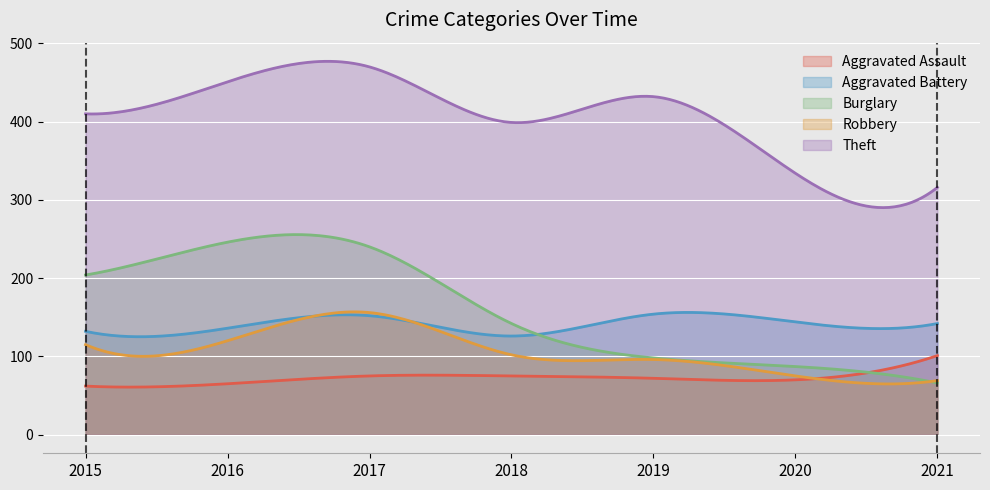

Reading right to left, extract all data points from this chart.

Aggravated Assault: 2021=101	2020=70	2019=72	2018=75	2017=75	2016=65	2015=62
Aggravated Battery: 2021=142	2020=144	2019=154	2018=126	2017=152	2016=136	2015=132
Burglary: 2021=66	2020=87	2019=98	2018=142	2017=240	2016=246	2015=204
Robbery: 2021=69	2020=75	2019=96	2018=102	2017=156	2016=120	2015=115
Theft: 2021=316	2020=334	2019=432	2018=399	2017=470	2016=451	2015=410